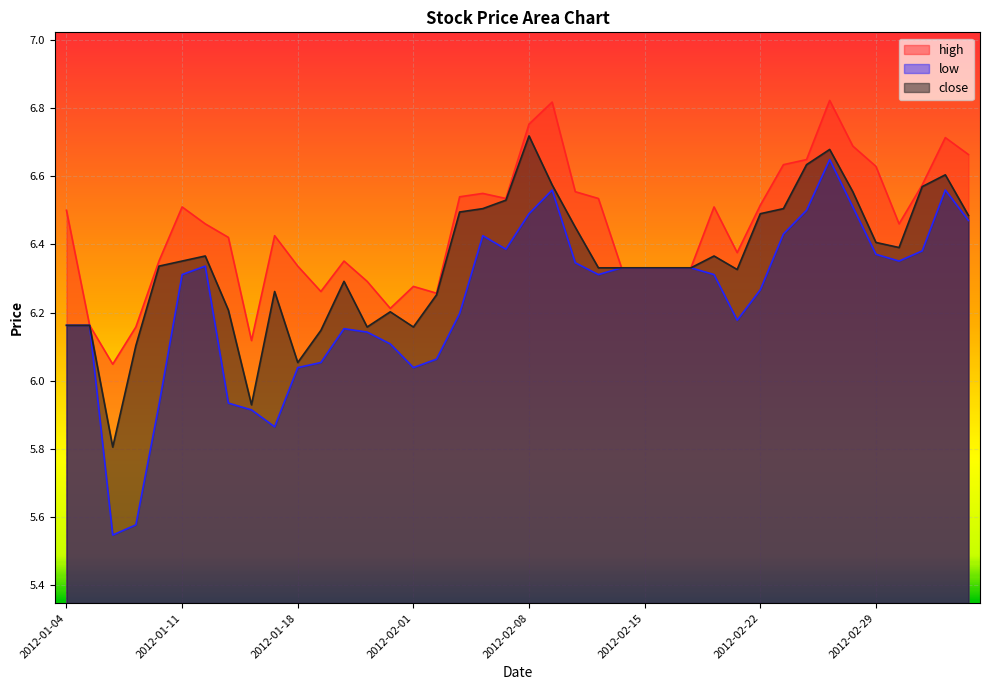

What is the smallest value displayed?

5.5